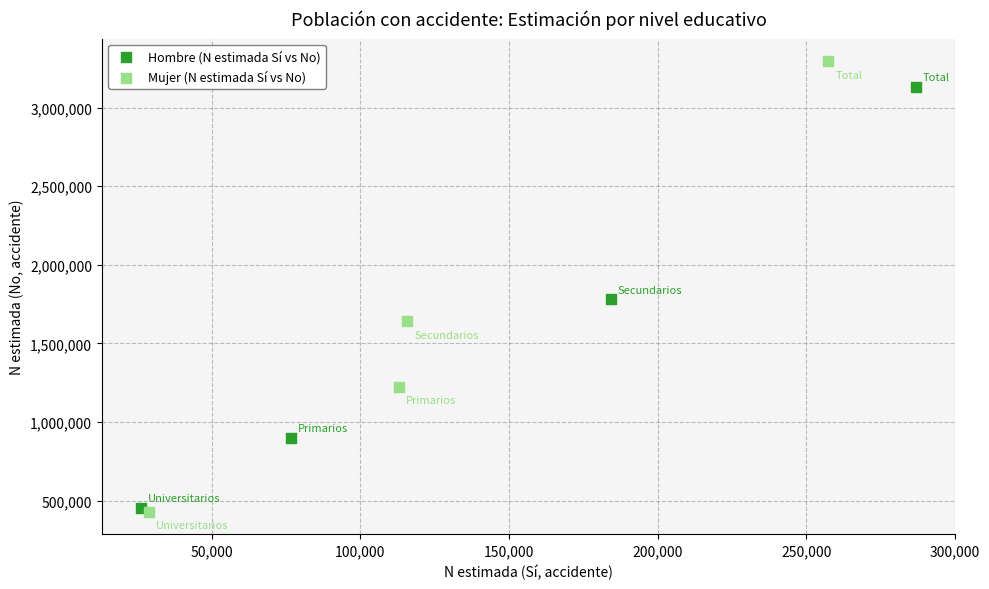

Which series reaches the maximum Y coordinate?

Mujer (N estimada Sí vs No)